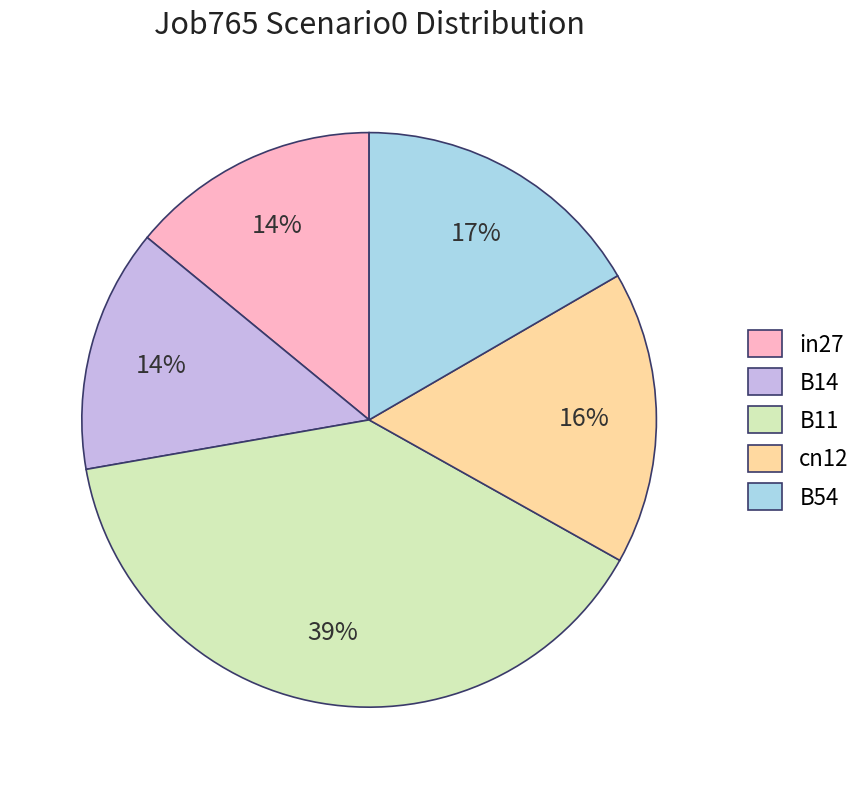

Does any single category account for the majority?

No